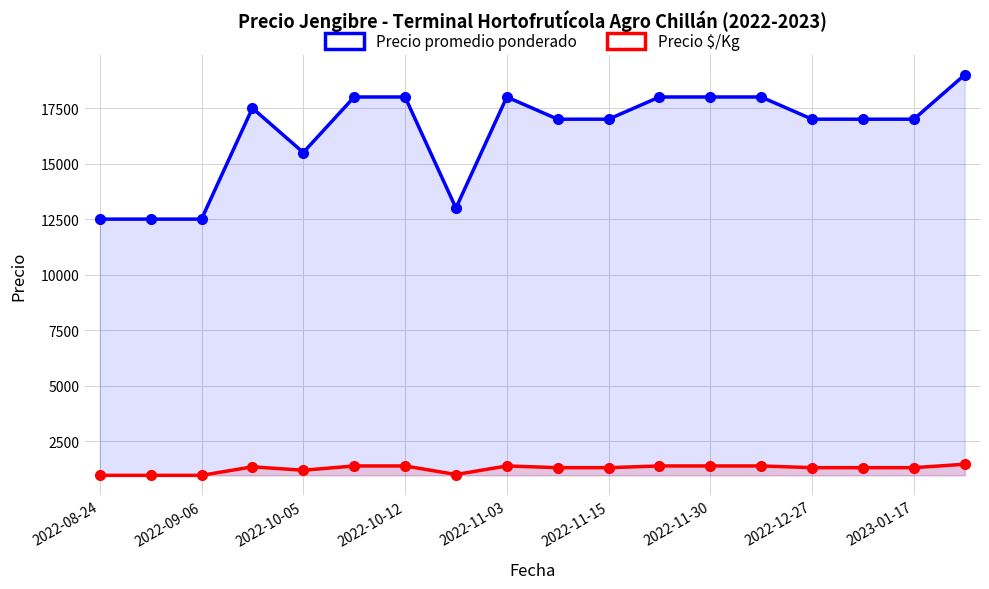

How many interior local peaks does the Precio promedio ponderado series have?

2